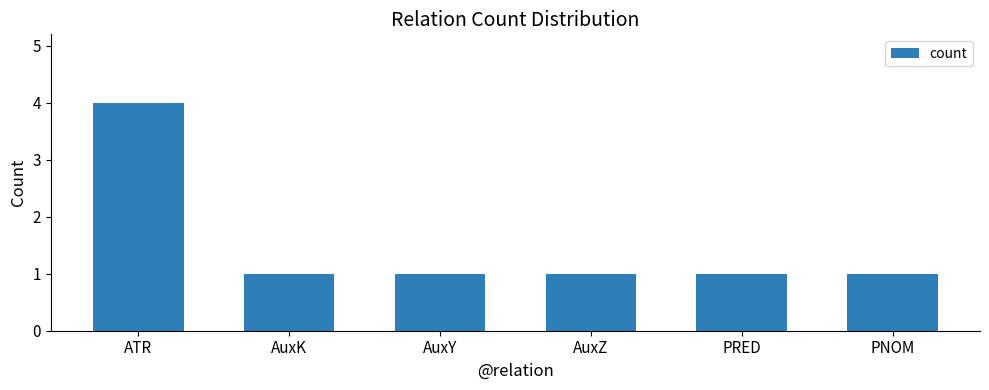

The chart shows a value of 1 at AuxZ. True or false?

True